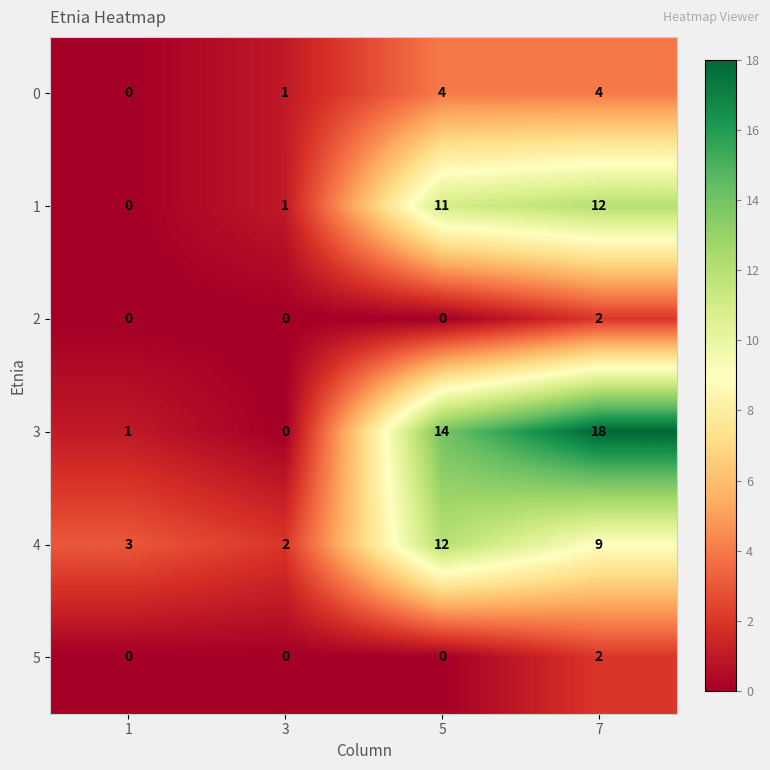

How many categories are shown in the chart?

4